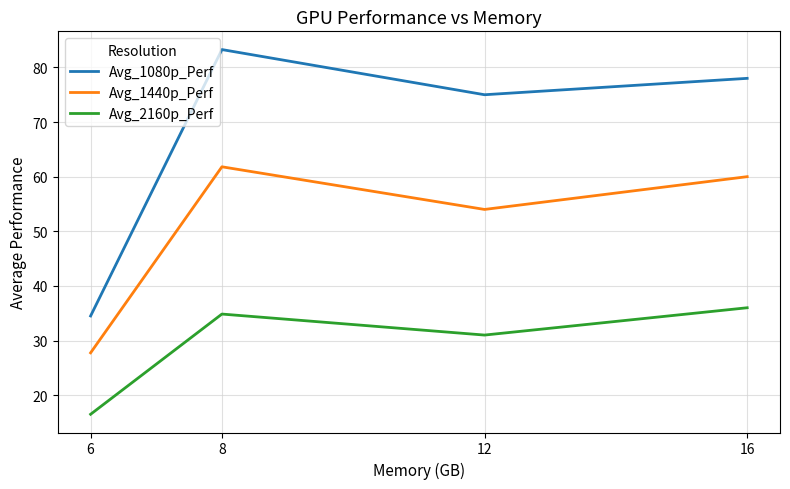

What is the maximum value for Avg_2160p_Perf?

36.0